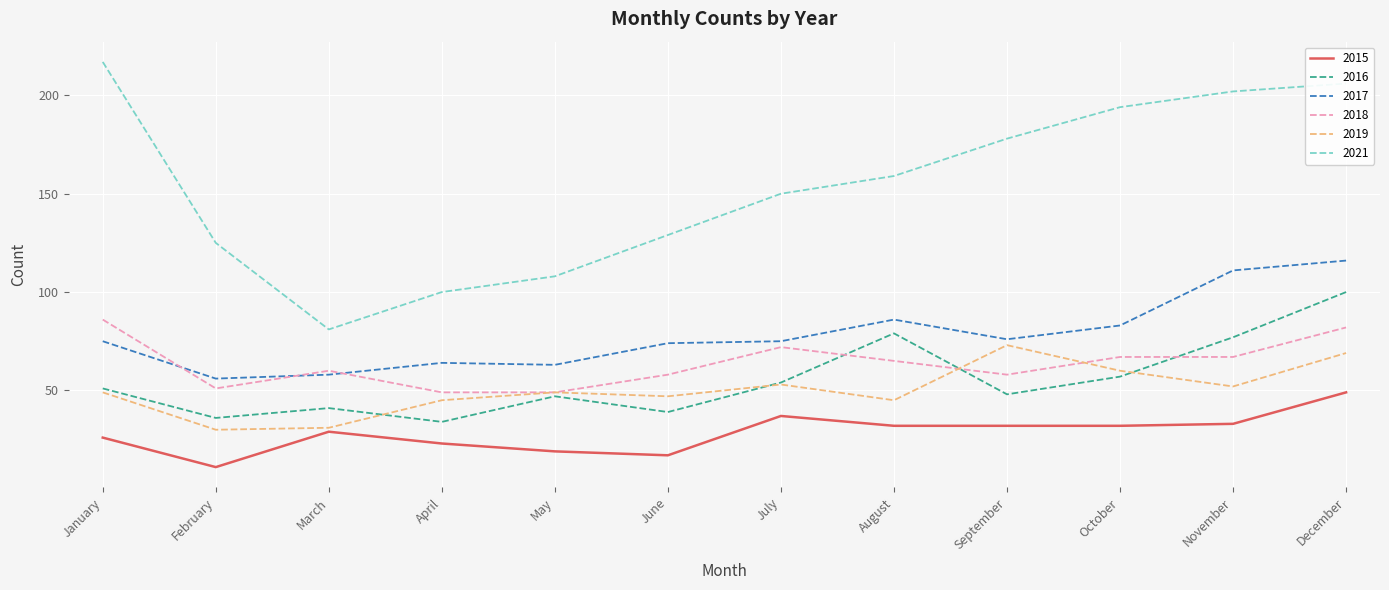

What is the spread (max minus min) of values at March?

52